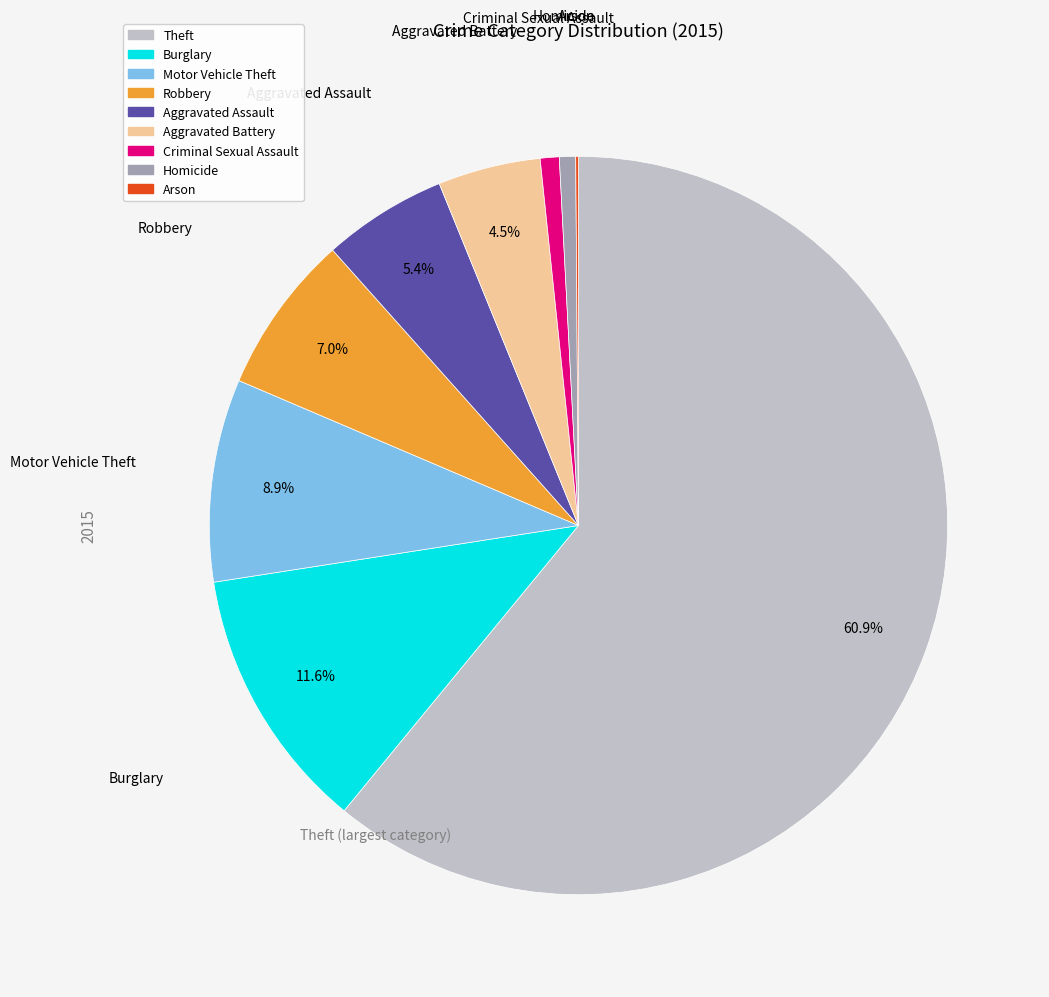

Does any single category account for the majority?

Yes